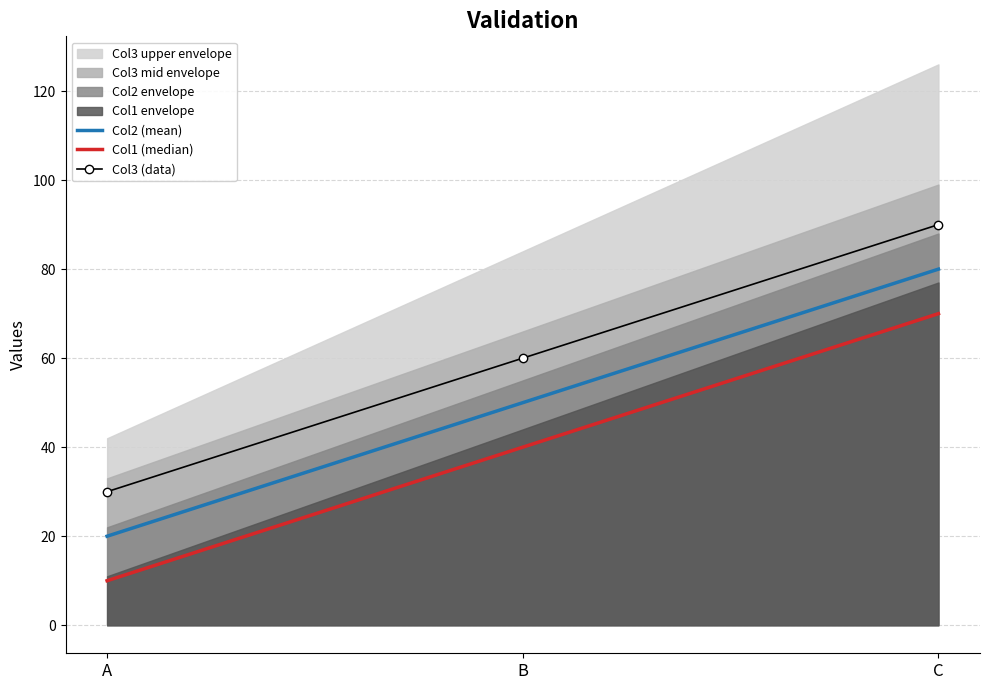

True or false: Col2 (mean) has a value of 9 at A.

False